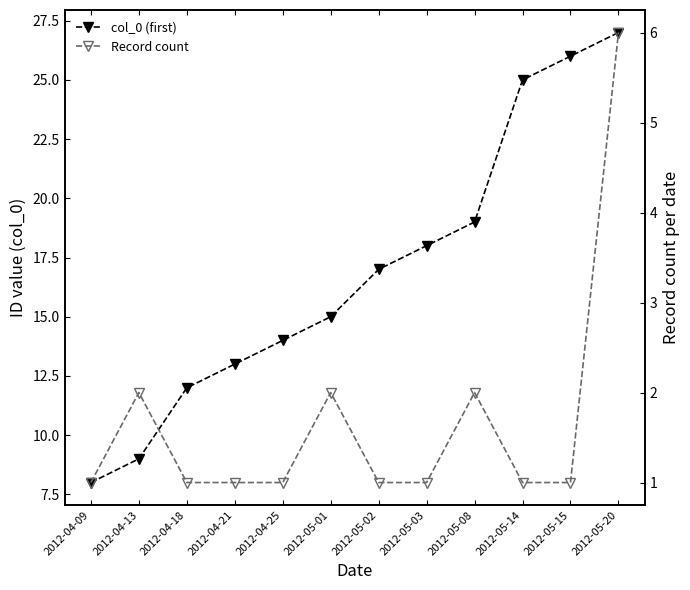

What is the greatest value displayed?

27